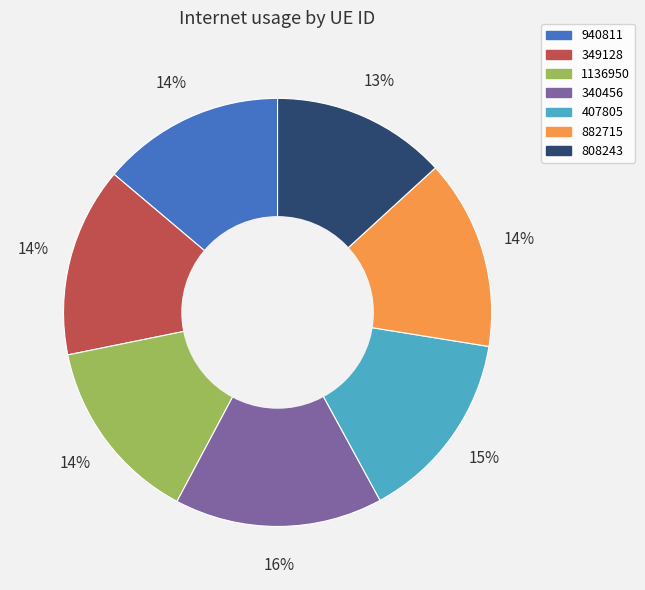

Is the sum of 808243 and 940811 greater than half?

No